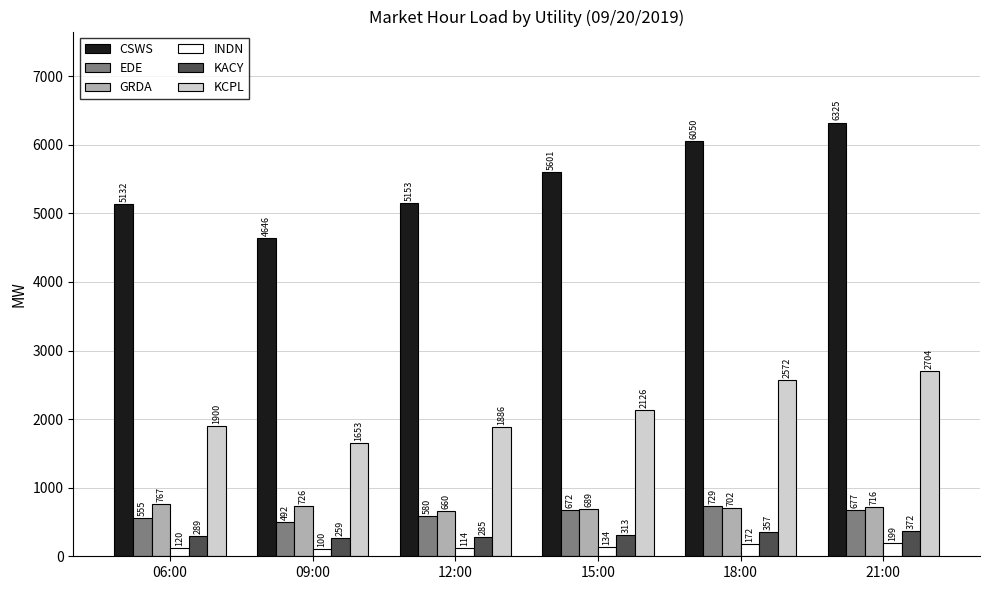

Which series changed the most between 15:00 and 21:00?

CSWS